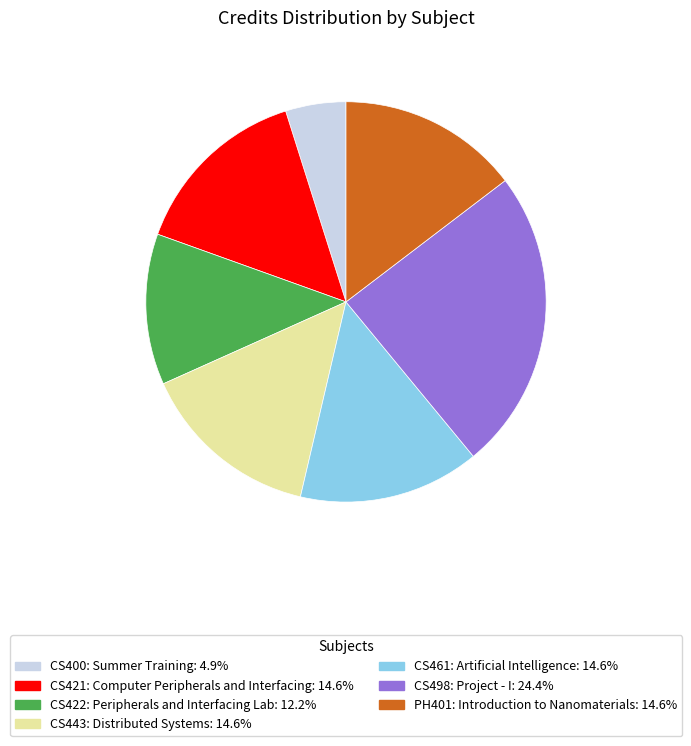

Does any single category account for the majority?

No